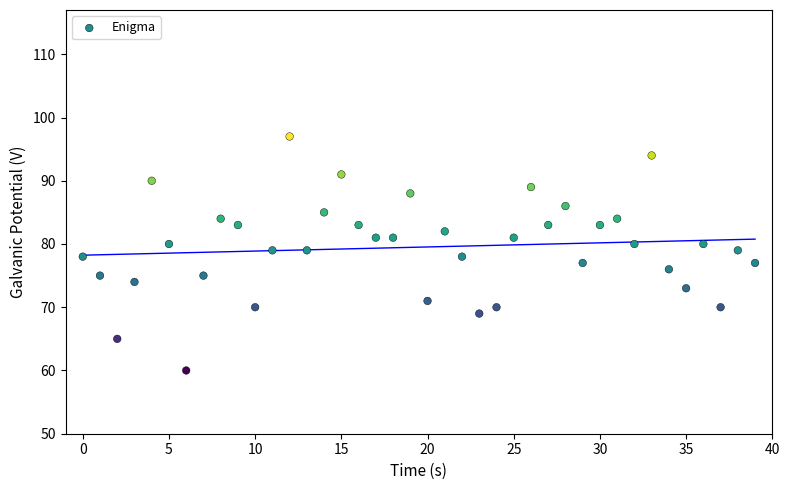

How many points are shown in the scatter plot?

40